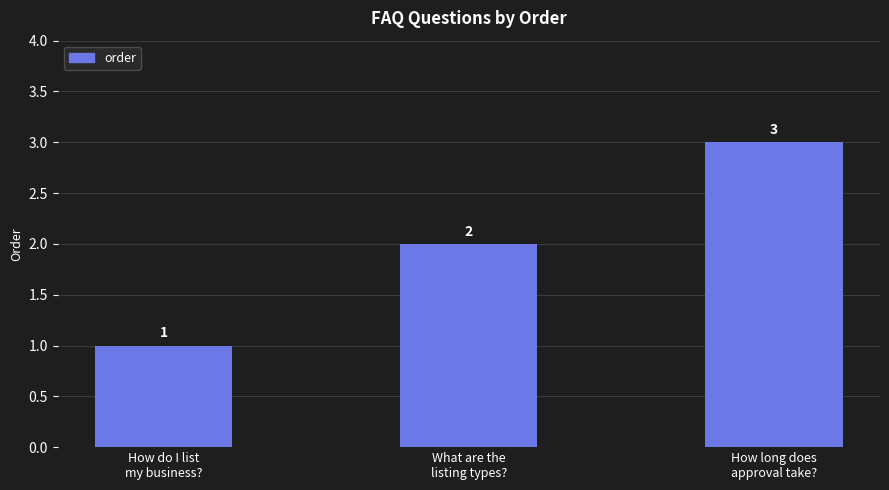

What is the change in value from What are the
listing types? to How long does
approval take??

+1